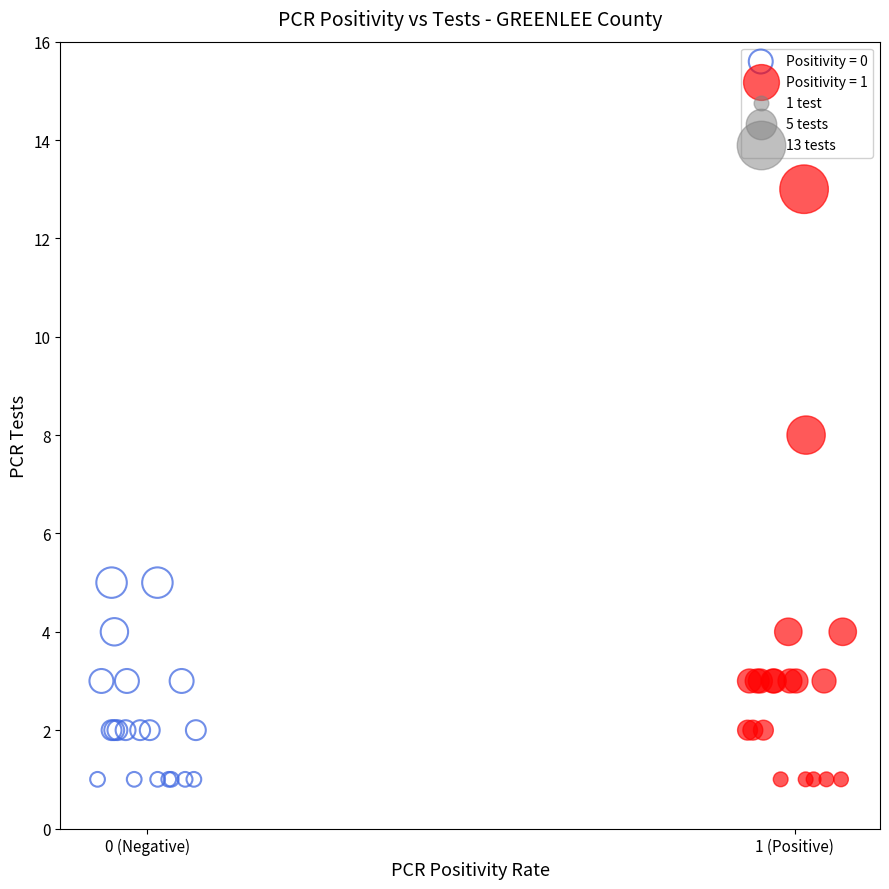

Which series has the largest Y range (max minus min)?

Positivity = 1